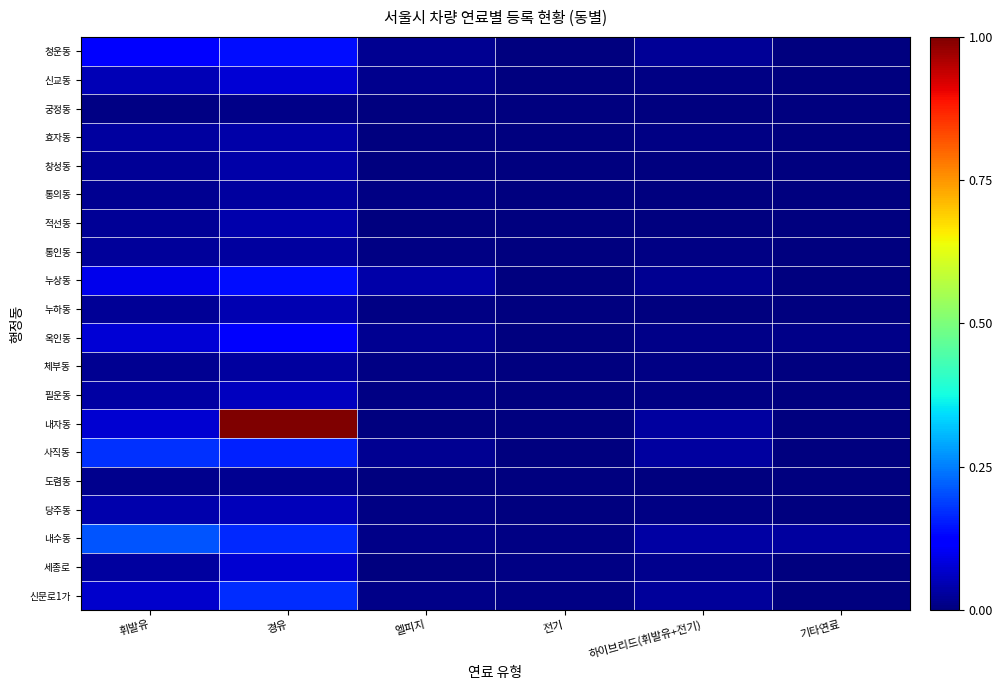

How many distinct data groups are displayed?

20